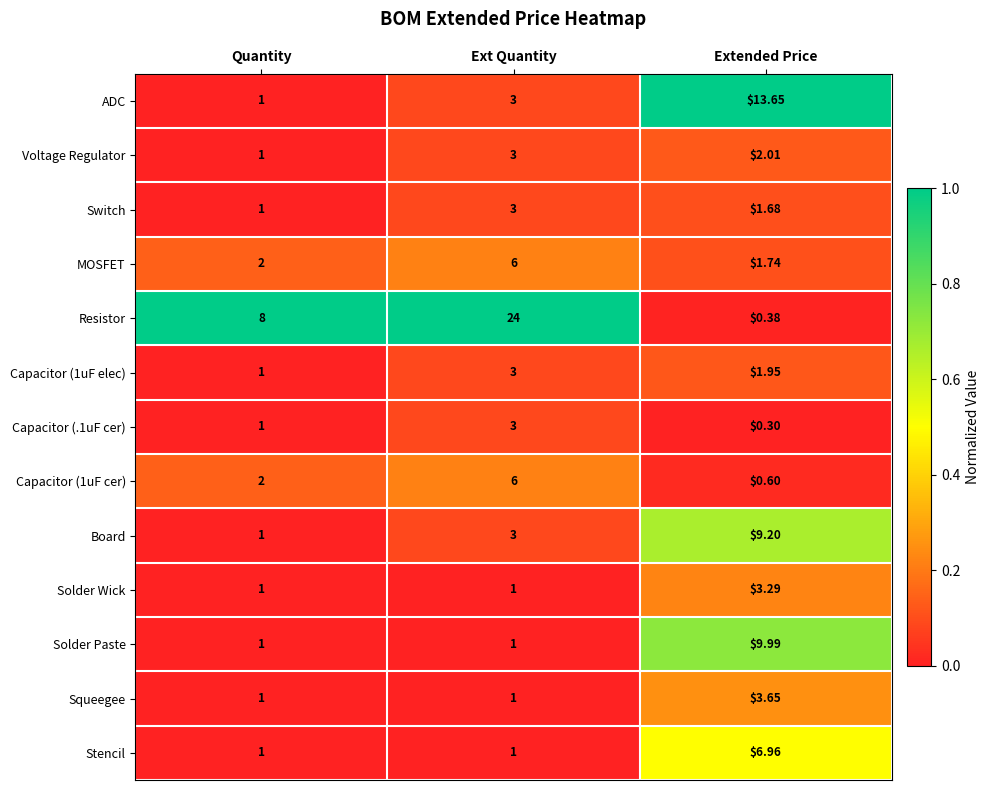

At which label is Capacitor (1uF elec) closest to 2?

Extended Price